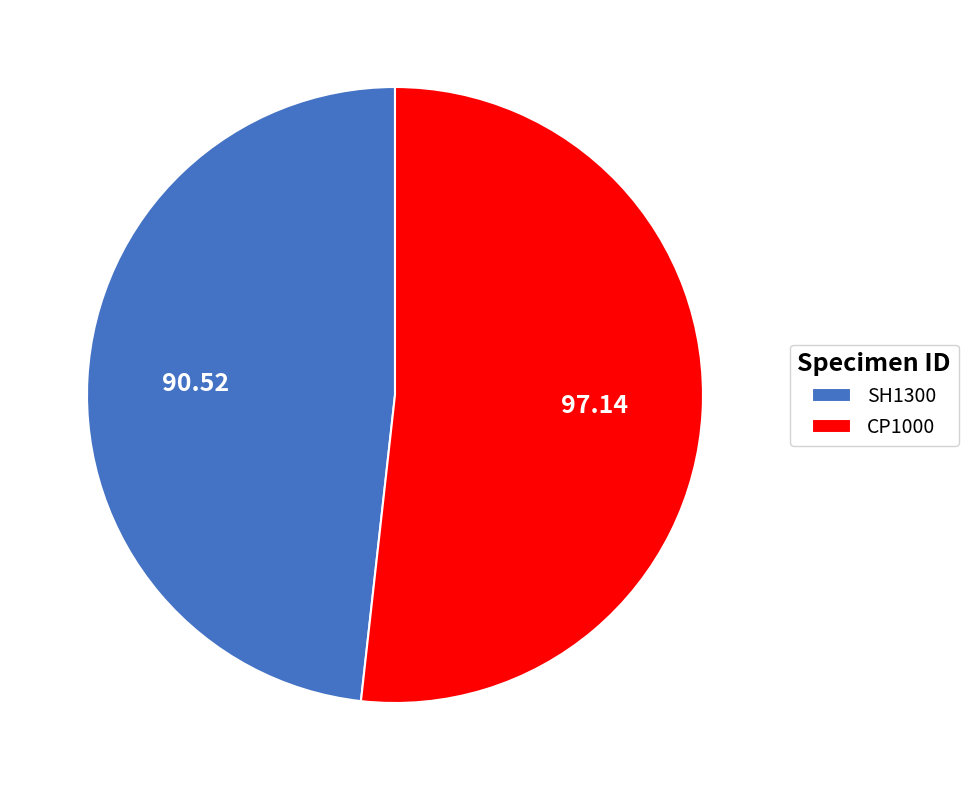

Rank the categories by value from lowest to highest.

SH1300, CP1000